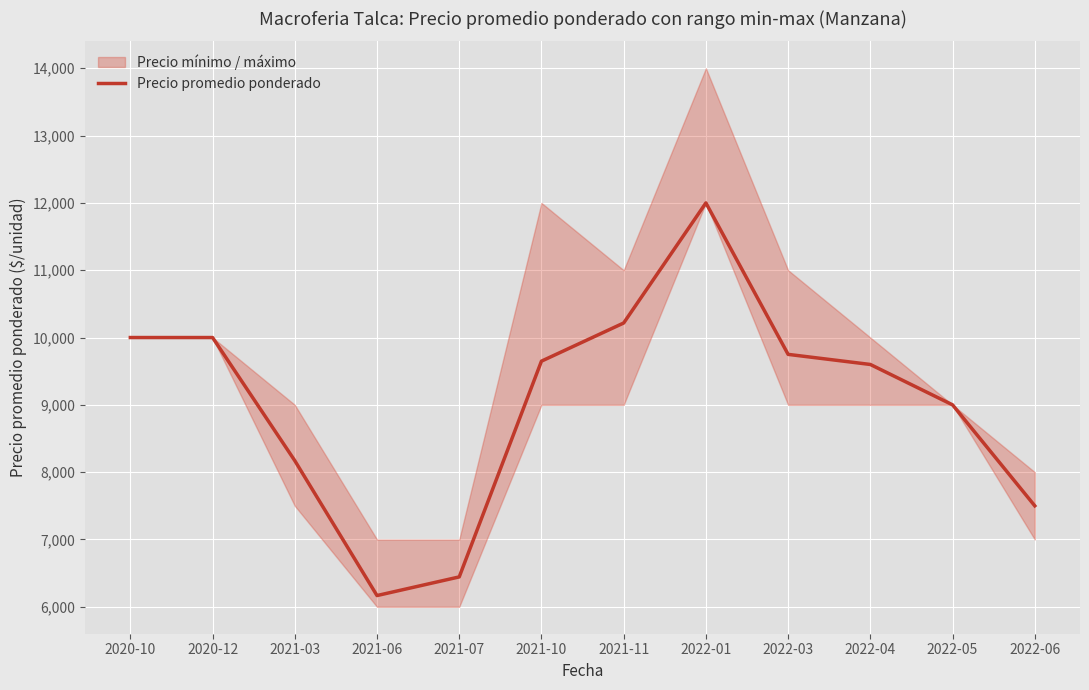

Which category has the lowest value across all series?

2021-06